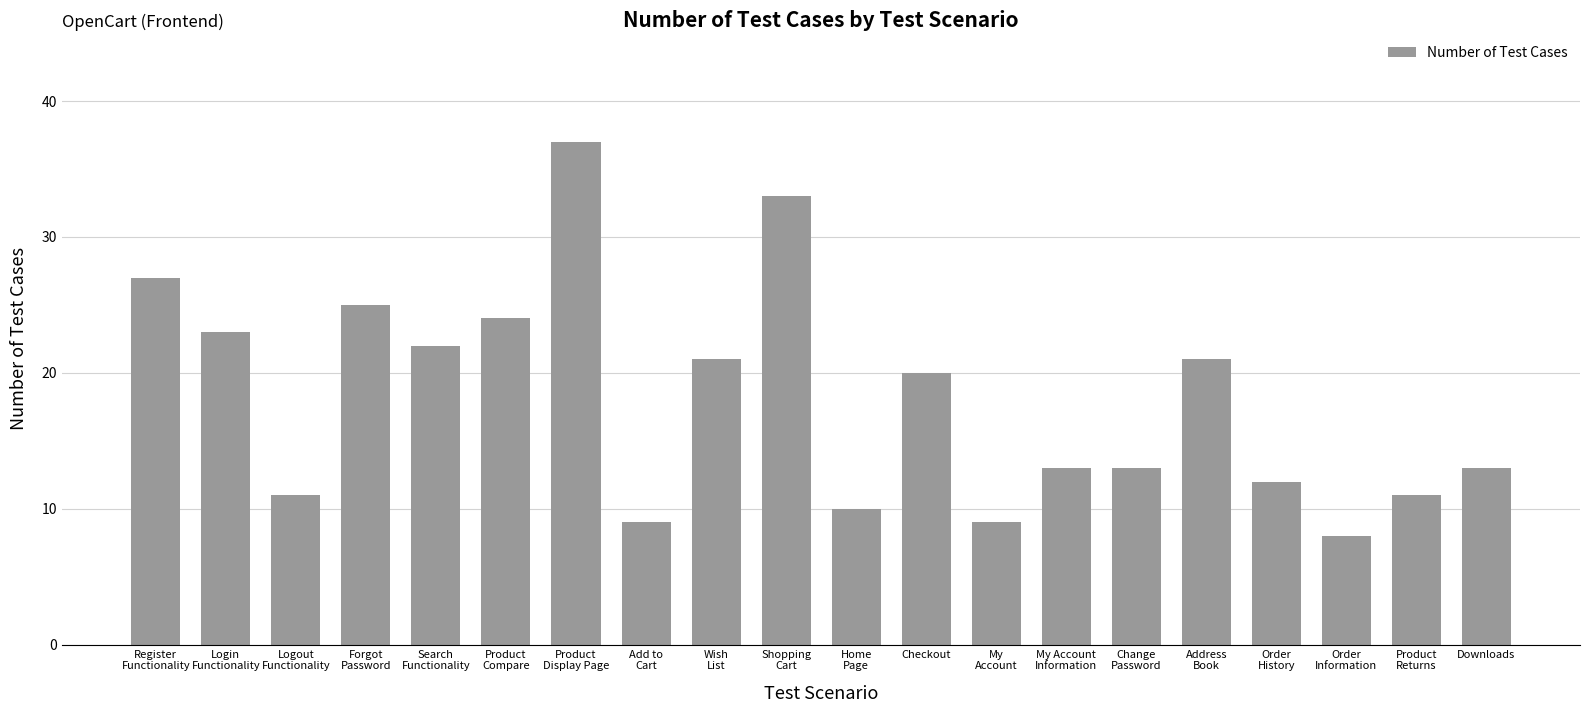

Reading left to right, what are all the values shown in this chart?

27	23	11	25	22	24	37	9	21	33	10	20	9	13	13	21	12	8	11	13